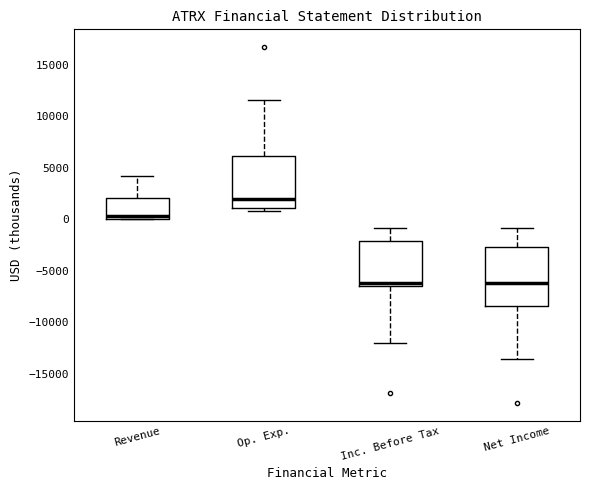

Reading left to right, read every box against the y-axis: the position of its median line, the range the box covers, and the ends of its whiskers. The values are not printed on the chart, so give them approximately, as read against the axis.

Revenue: median 500, box 0 to 2000, whiskers 0 to 4000
Op. Exp.: median 2000, box 1000 to 6000, whiskers 1000 (just below the box's lower edge) to 11500
Inc. Before Tax: median -6000, box -6500 to -2000, whiskers -12000 to -1000
Net Income: median -6000, box -8500 to -2500, whiskers -13500 to -1000